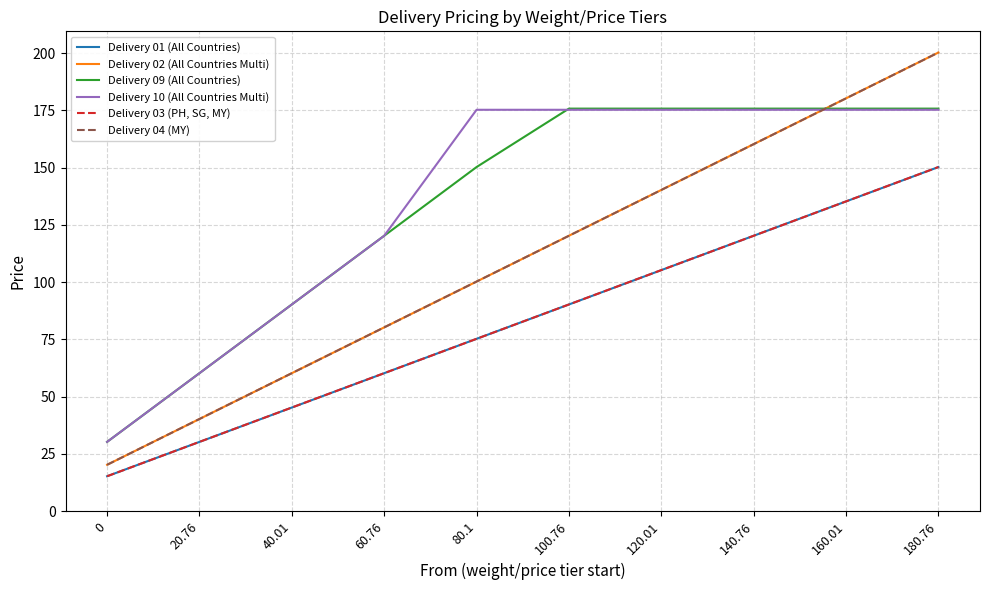

What is the sum of the Delivery 09 (All Countries) values at 120.01 and 140.76?

351.5